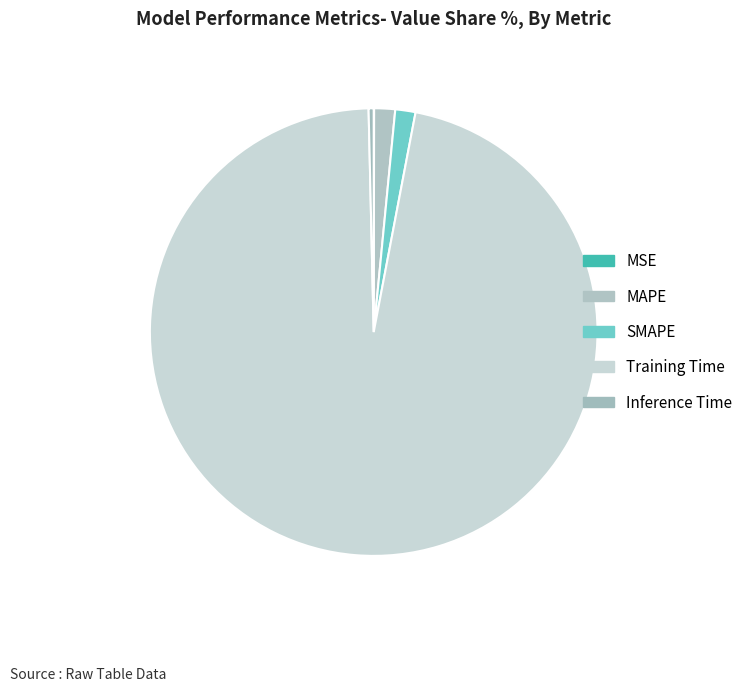

True or false: MSE accounts for 0% of the total.

True